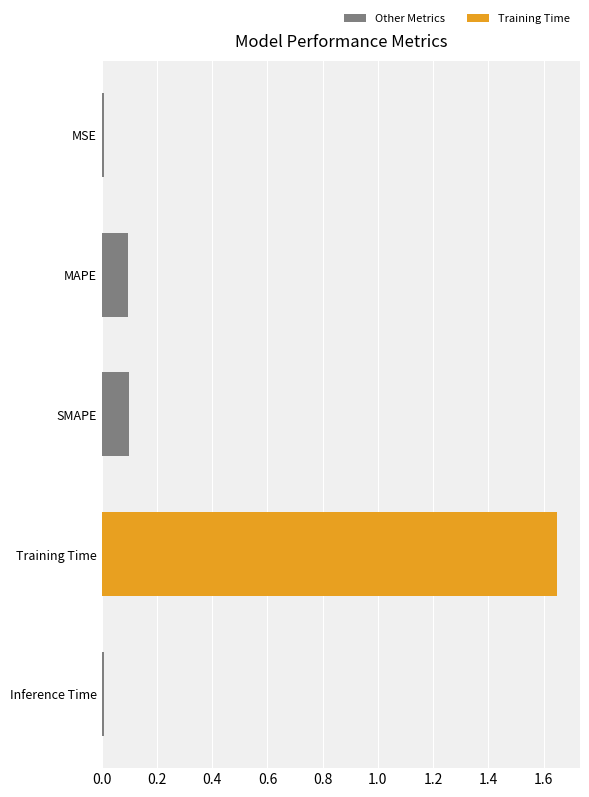

What is the sum of all values?

1.9